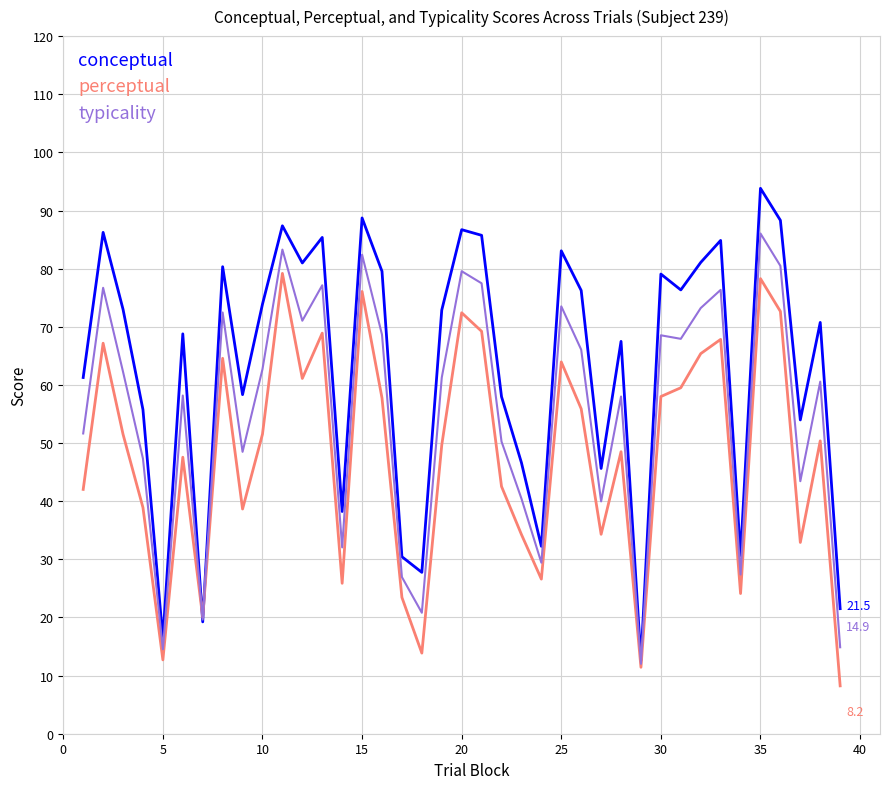

Which series has the widest spread of values?

conceptual